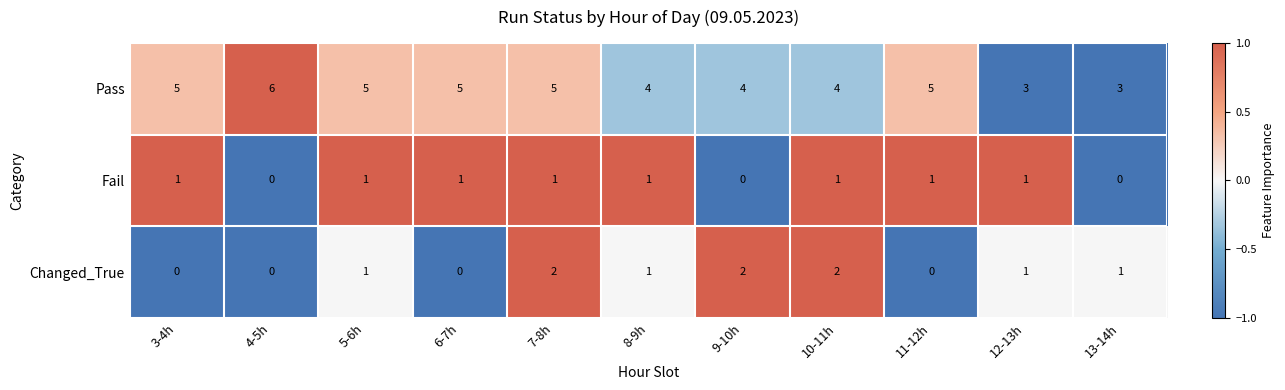

How many data points does each series have?

11